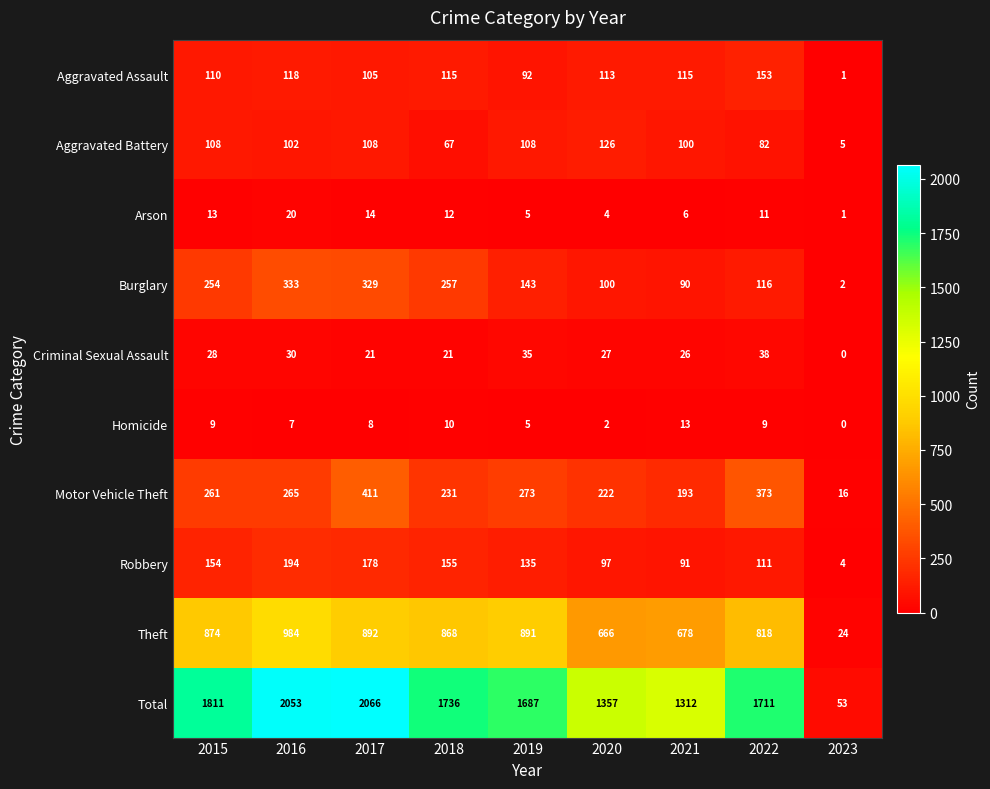

Which series has the largest total across all categories?

Total